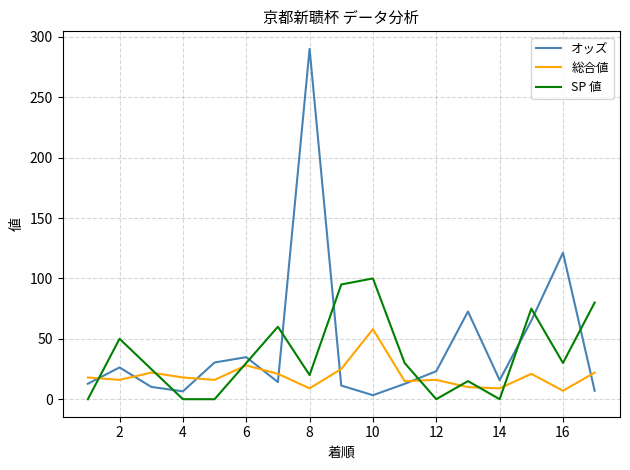

How many times do オッズ and SP 値 cross each other?

9